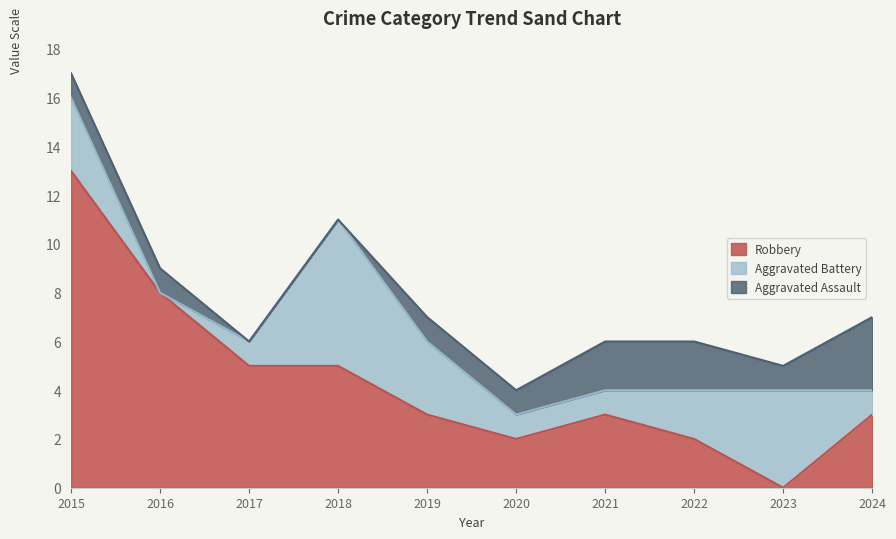

Reading left to right, list all the values displayed in this chart.

Aggravated Assault: 2015=1	2016=1	2017=0	2018=0	2019=1	2020=1	2021=2	2022=2	2023=1	2024=3
Aggravated Battery: 2015=3	2016=0	2017=1	2018=6	2019=3	2020=1	2021=1	2022=2	2023=4	2024=1
Robbery: 2015=13	2016=8	2017=5	2018=5	2019=3	2020=2	2021=3	2022=2	2023=0	2024=3